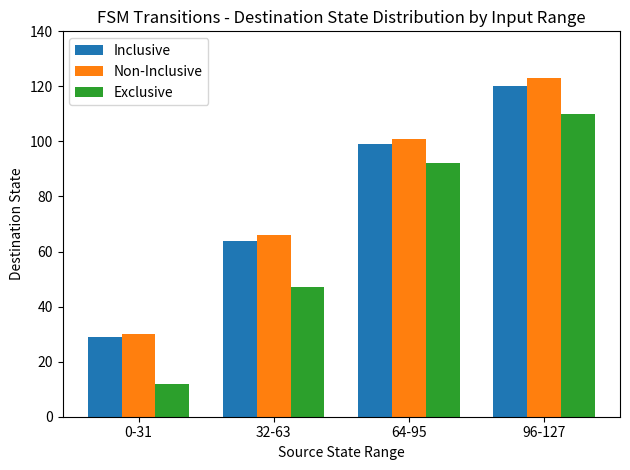

Which category has the lowest value in the Non-Inclusive series?

0-31